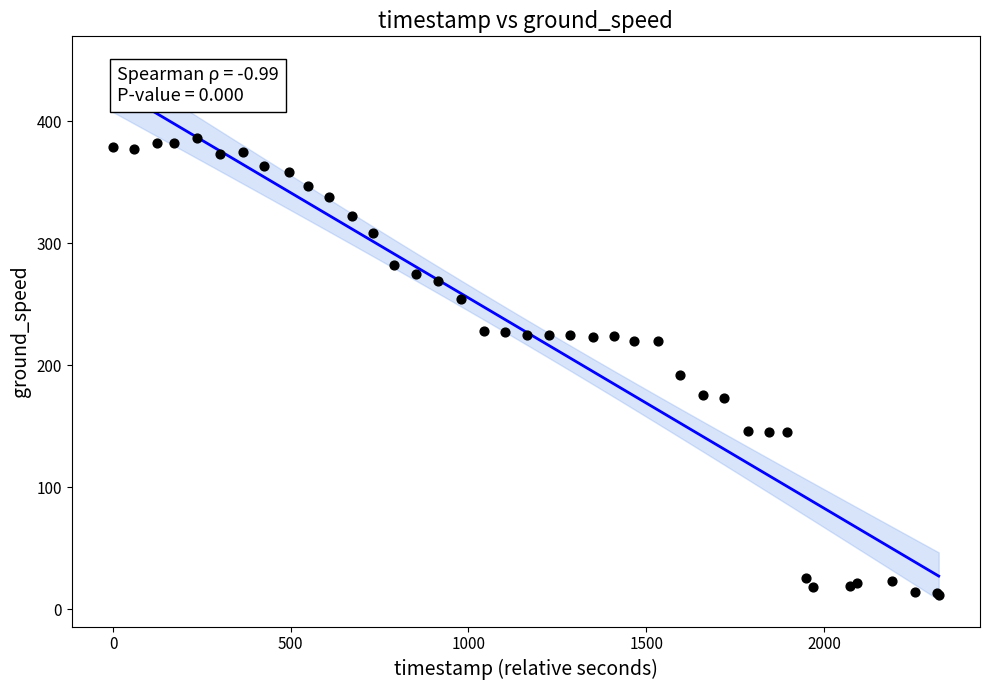

What Y value in the scatter plot is closest to 199?

192